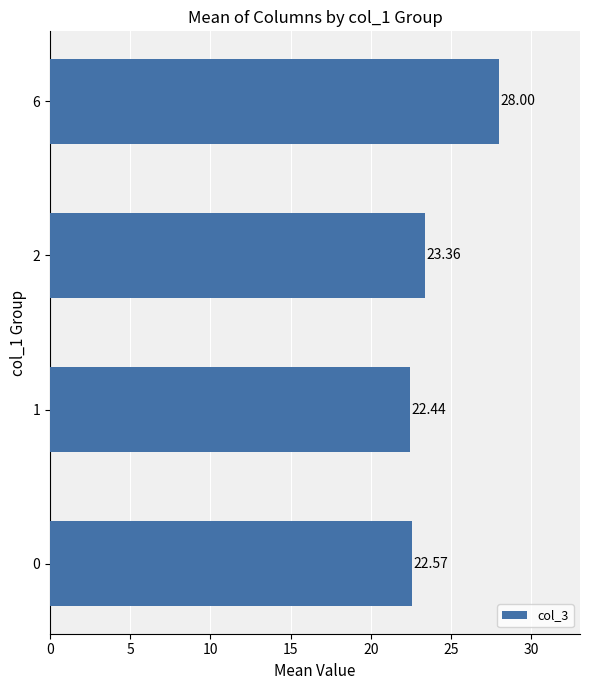

Rank the categories by value from lowest to highest.

1, 0, 2, 6